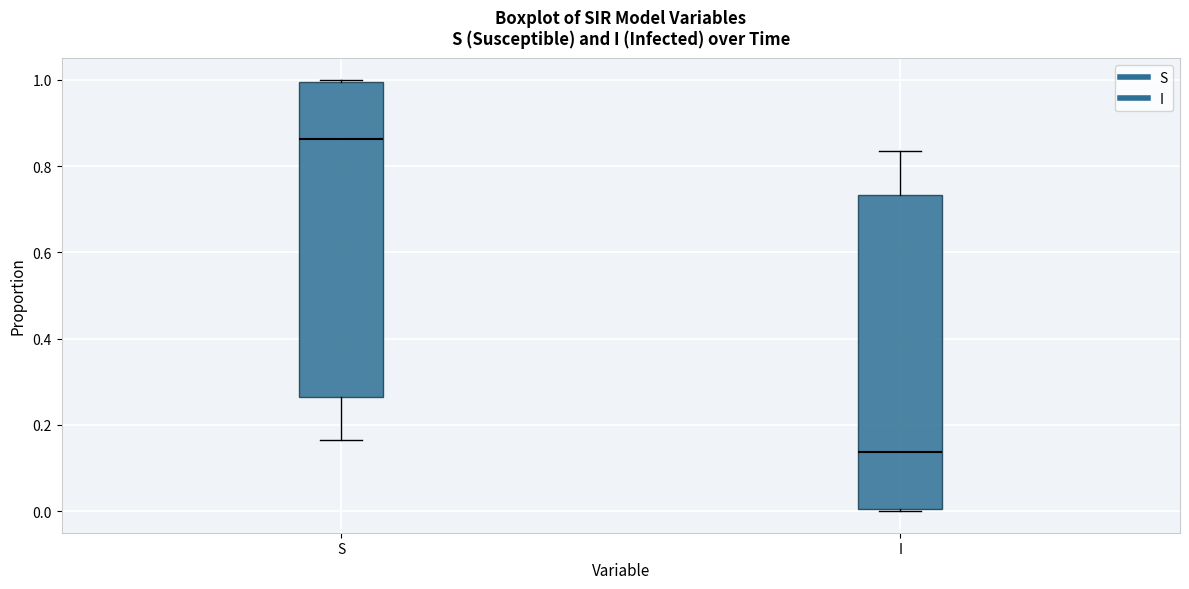

Where does the lower whisker of the box for S end on the y-axis? The values are not printed on the chart, so give them approximately, as read against the axis.

0.16